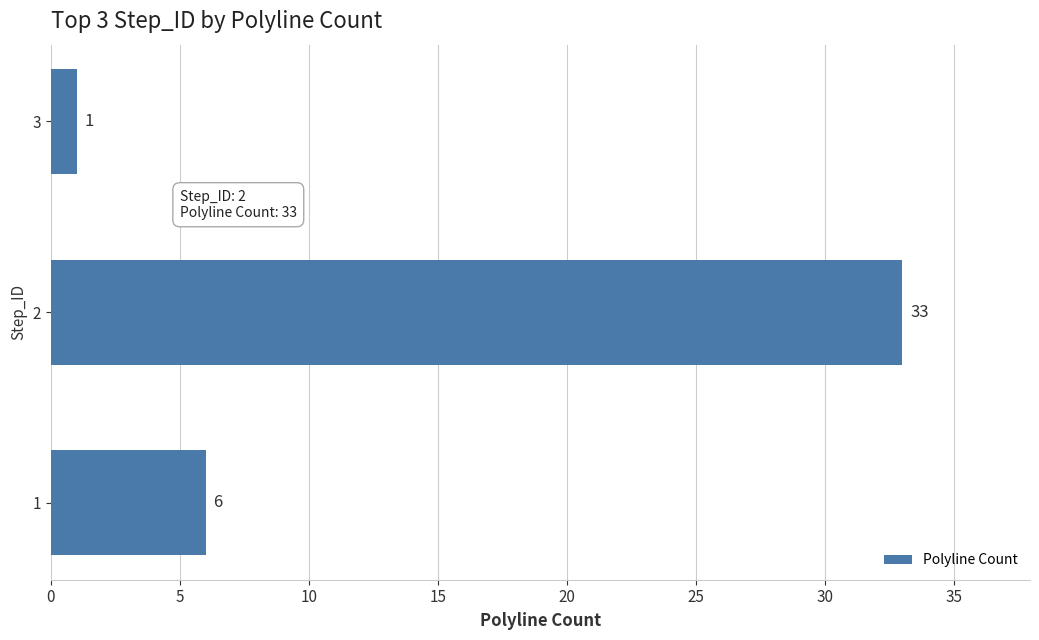

Reading top to bottom, list all the values displayed in this chart.

3=1	2=33	1=6